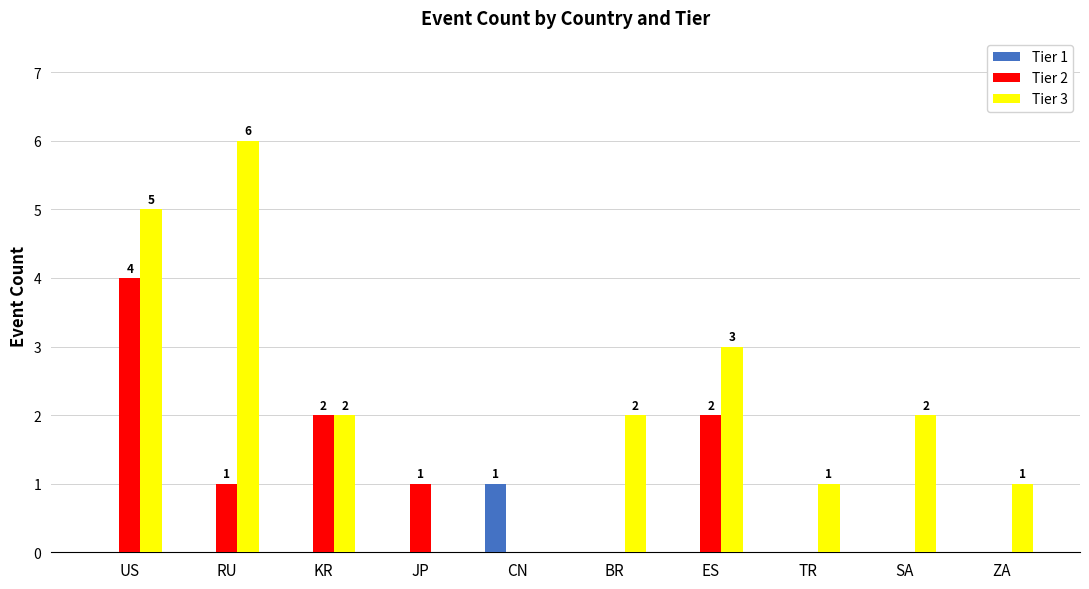

Reading right to left, list all the values displayed in this chart.

Tier 1: 0	0	0	0	0	1	0	0	0	0
Tier 2: 0	0	0	2	0	0	1	2	1	4
Tier 3: 1	2	1	3	2	0	0	2	6	5